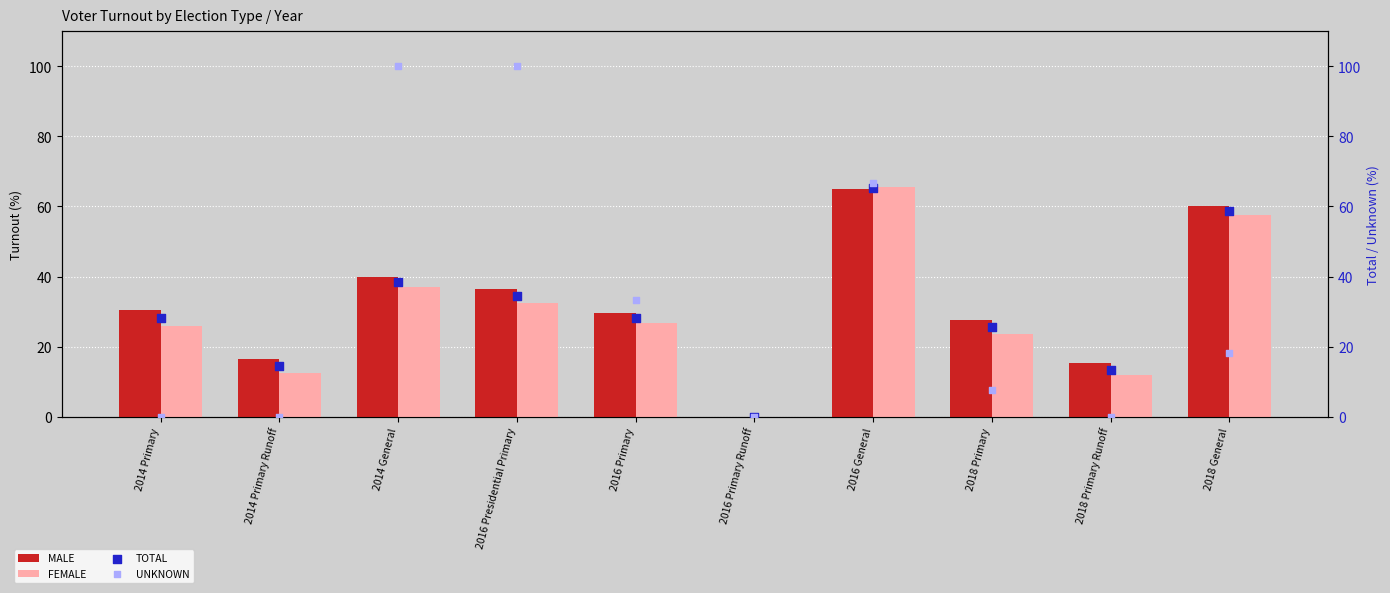

Which series has the largest Y range (max minus min)?

UNKNOWN